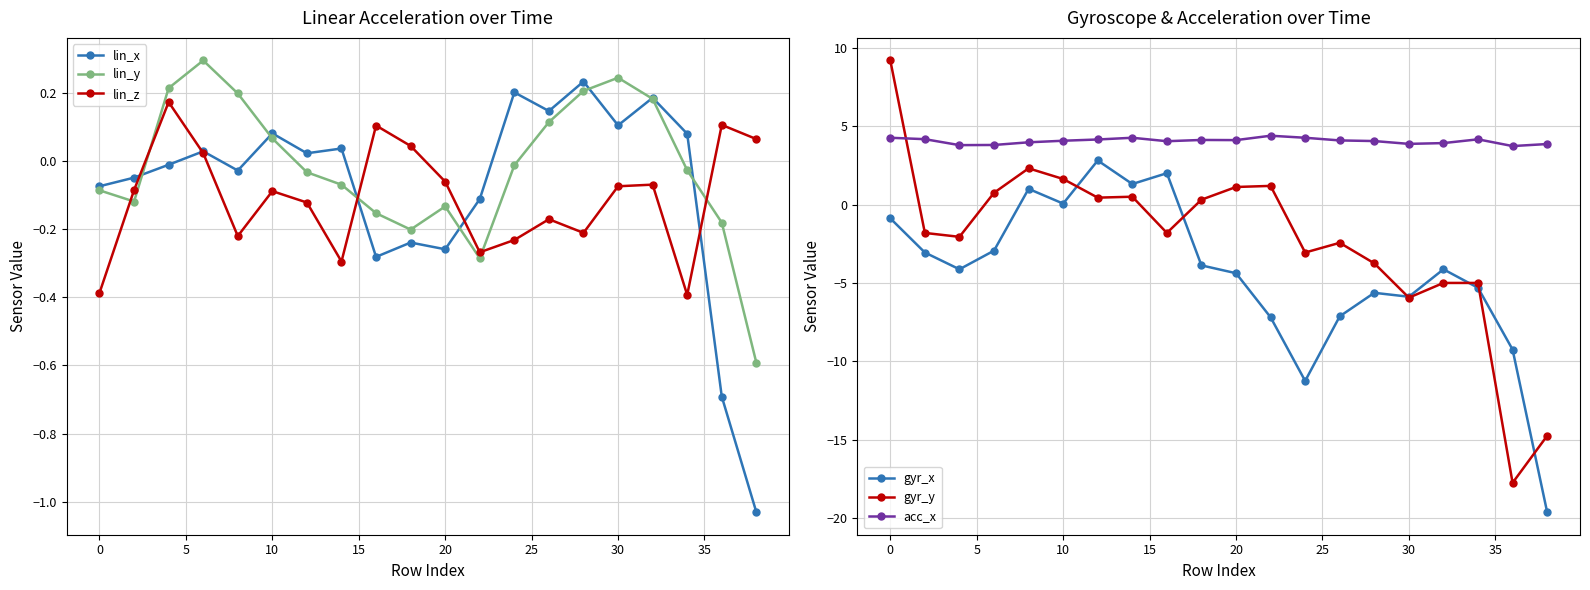

Is this an area chart (filled region under the line)?

No